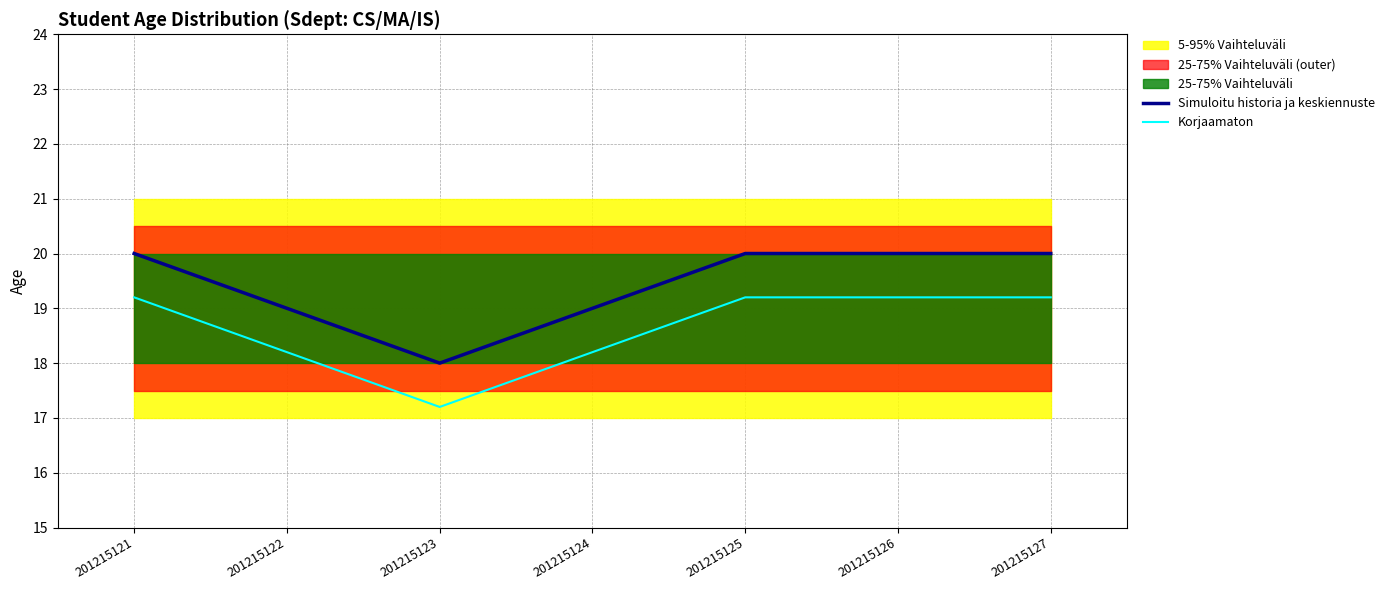

At how many categories does at least one series exceed 17?

7